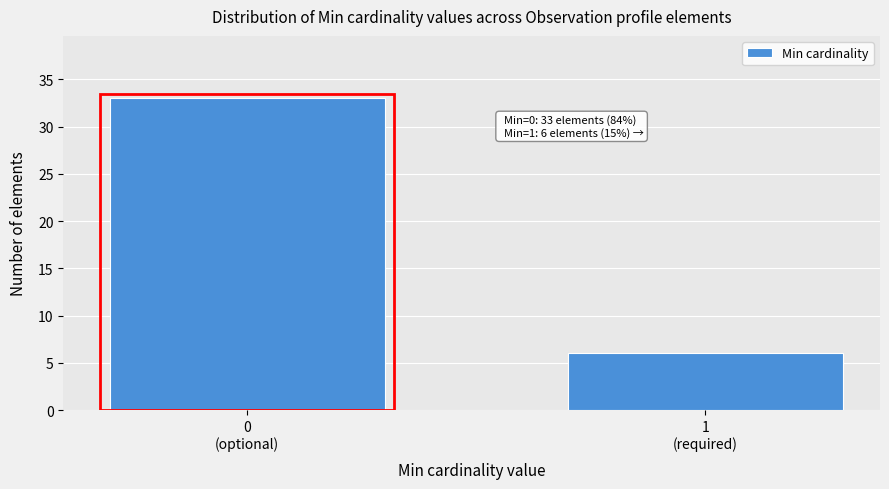

Reading right to left, list all the values displayed in this chart.

6	33